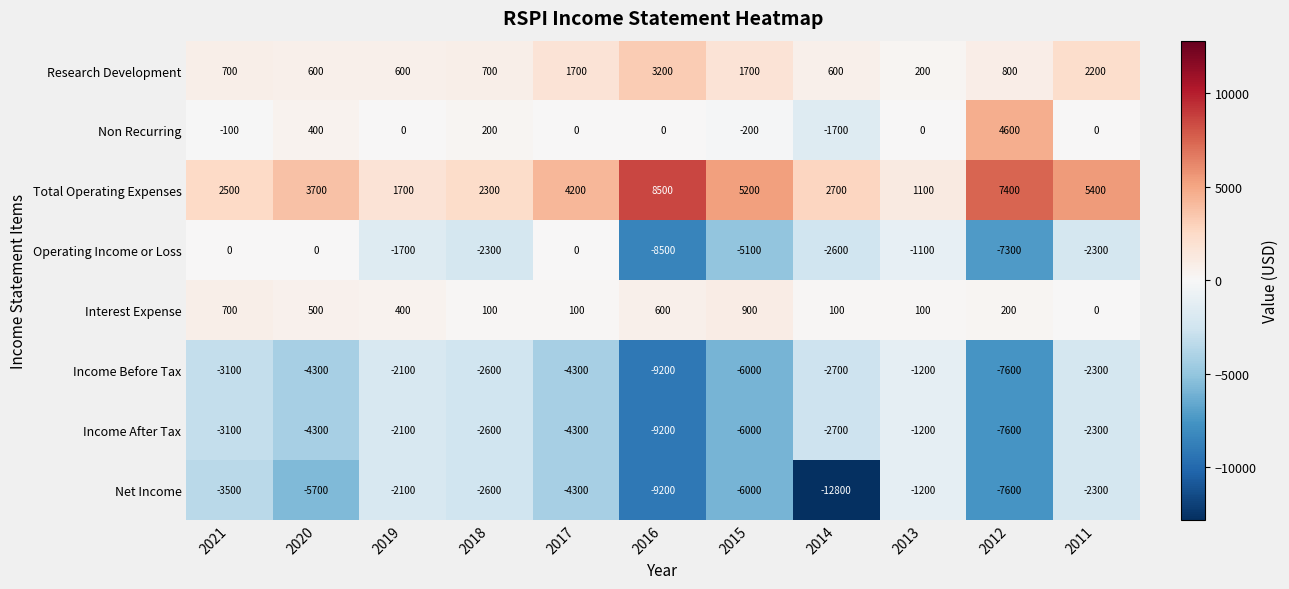

True or false: Non Recurring has a value of 200 at 2018.

True